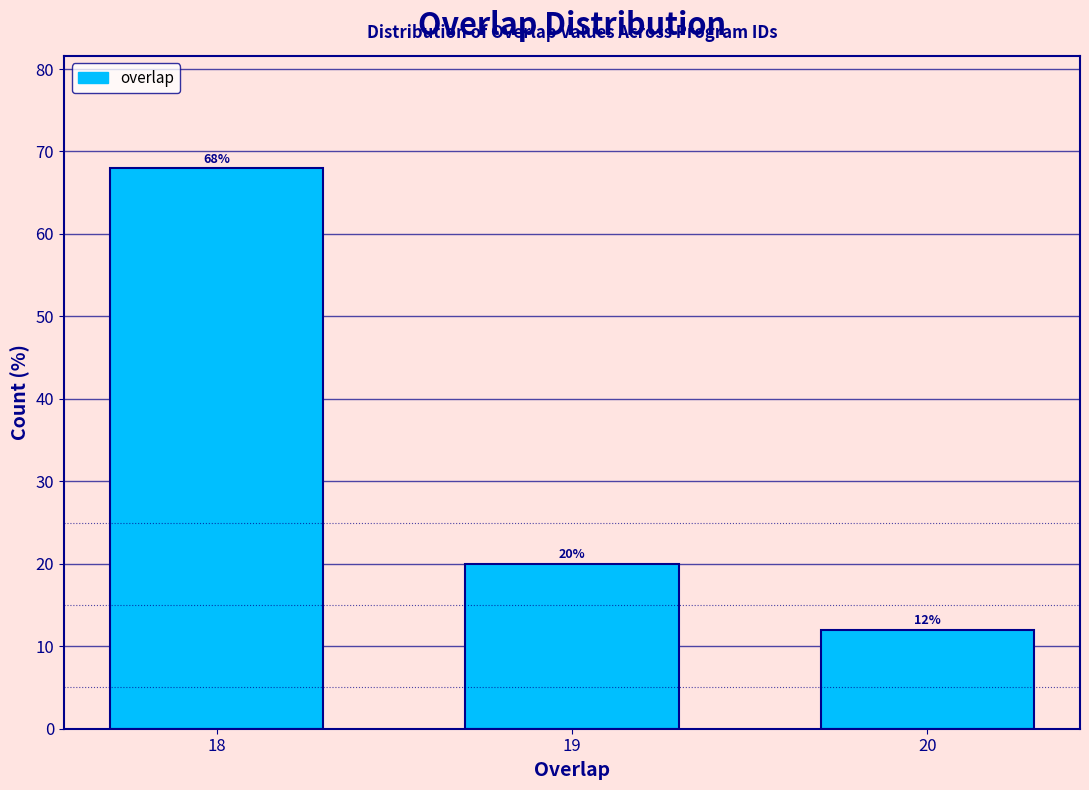

Reading right to left, list all the values displayed in this chart.

12	20	68